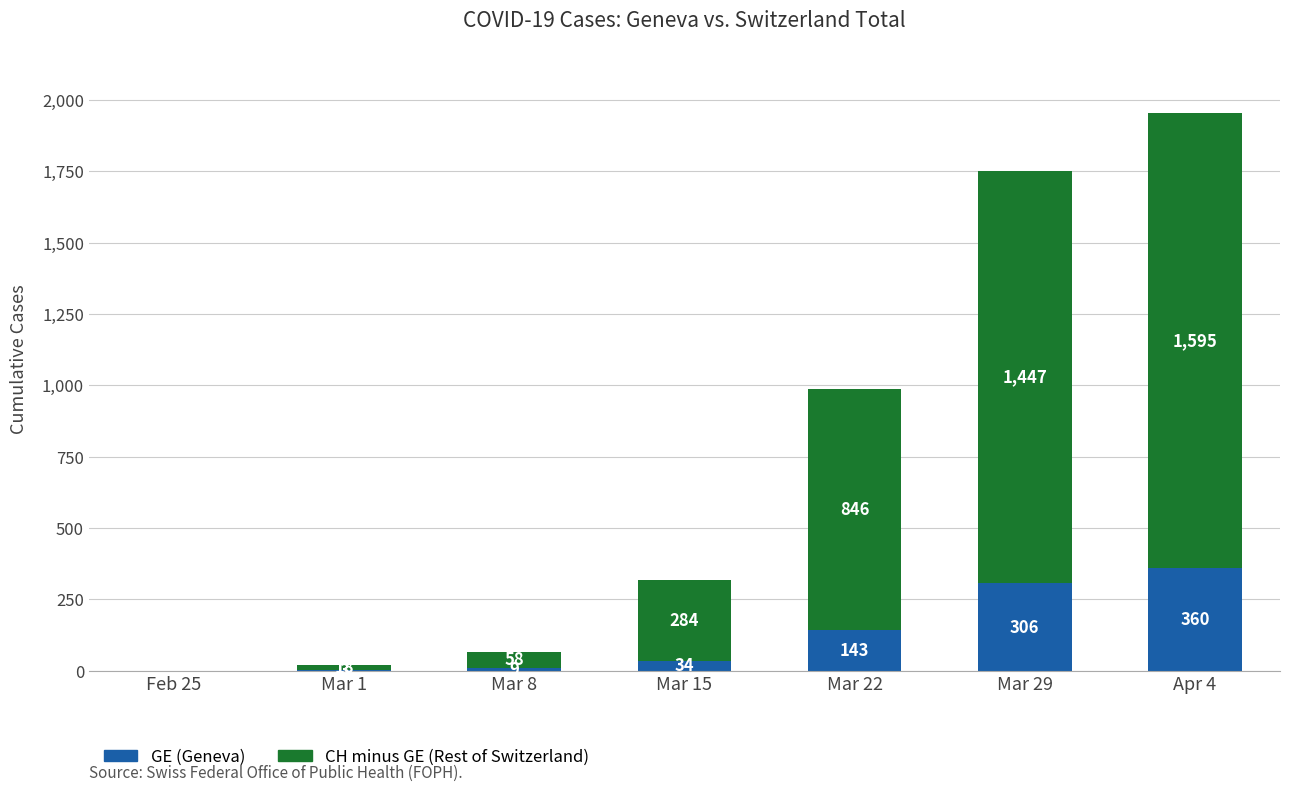

What is the maximum value for GE (Geneva)?

360